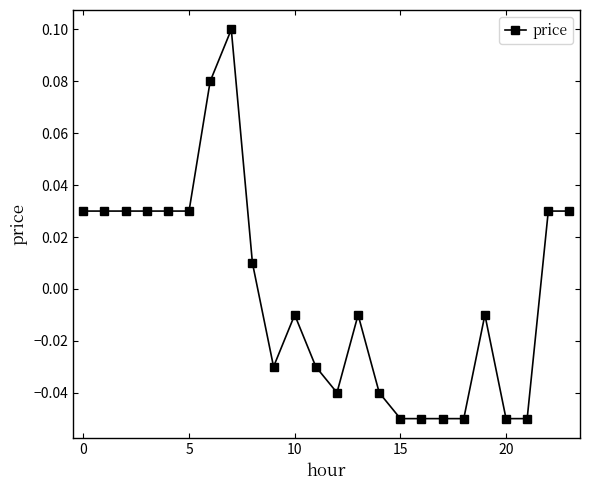

How many positive values are there?

11